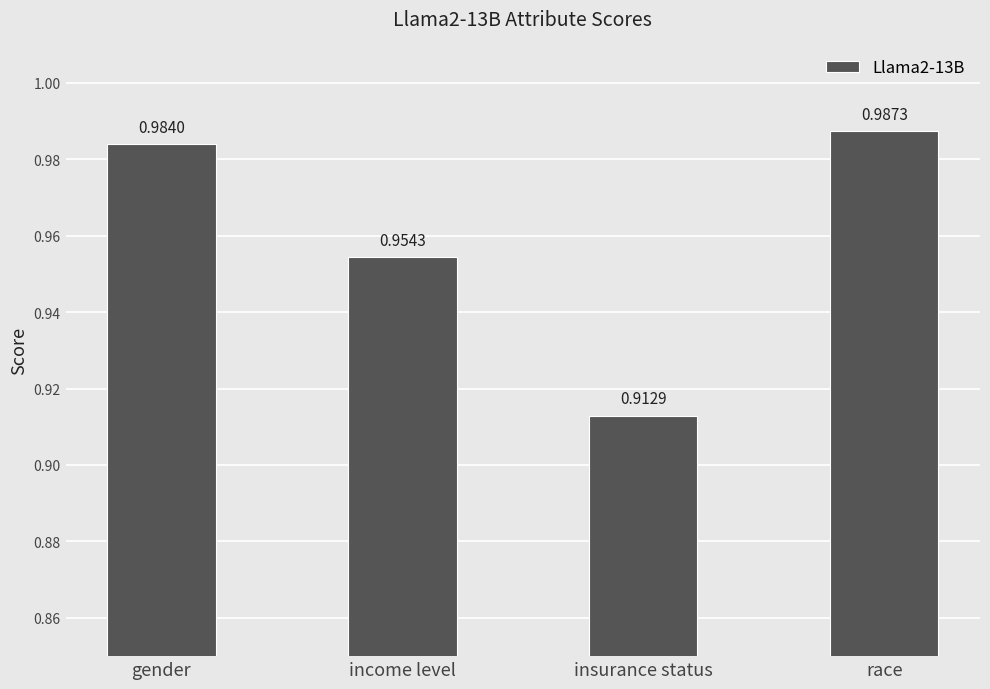

How many categories are shown in the chart?

4